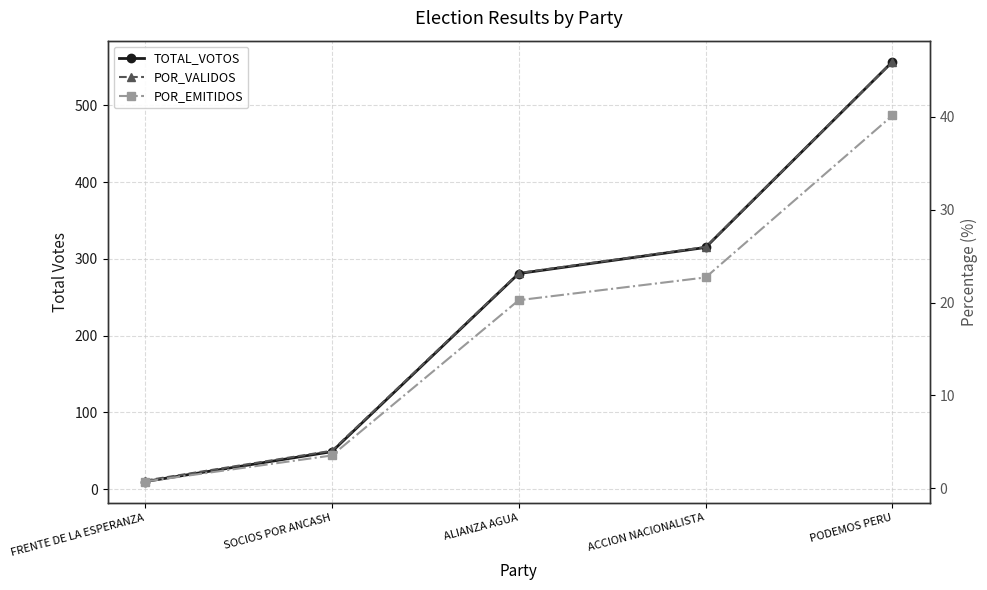

What is the label of the 5th point from the left?

PODEMOS PERU